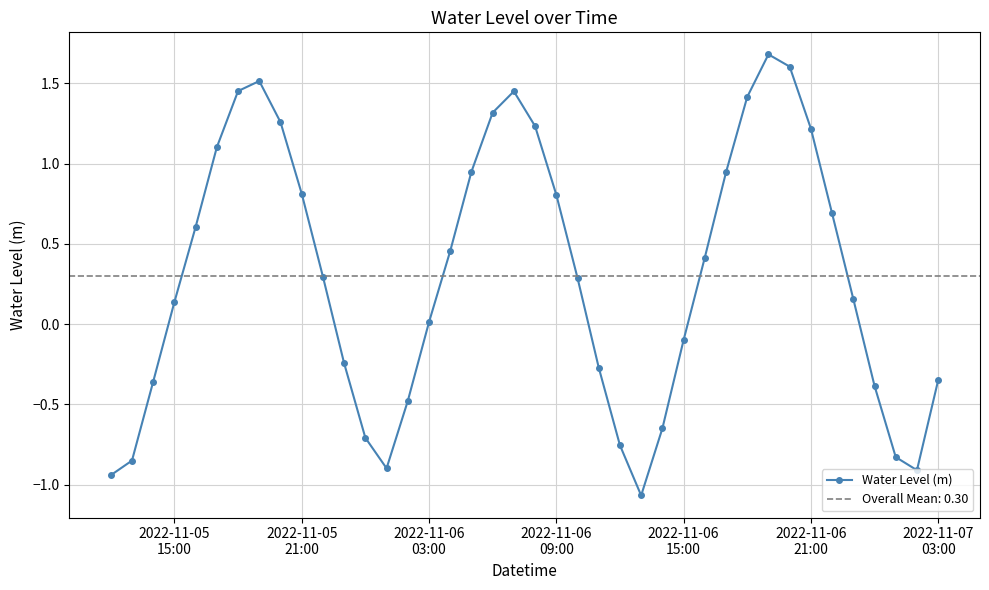

True or false: Water Level (m) has more than 1 points higher than both neighbors.

True